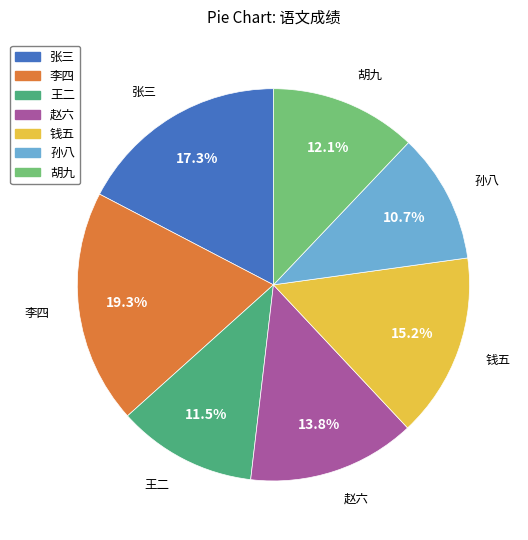

Rank the categories by value from highest to lowest.

李四, 张三, 钱五, 赵六, 胡九, 王二, 孙八